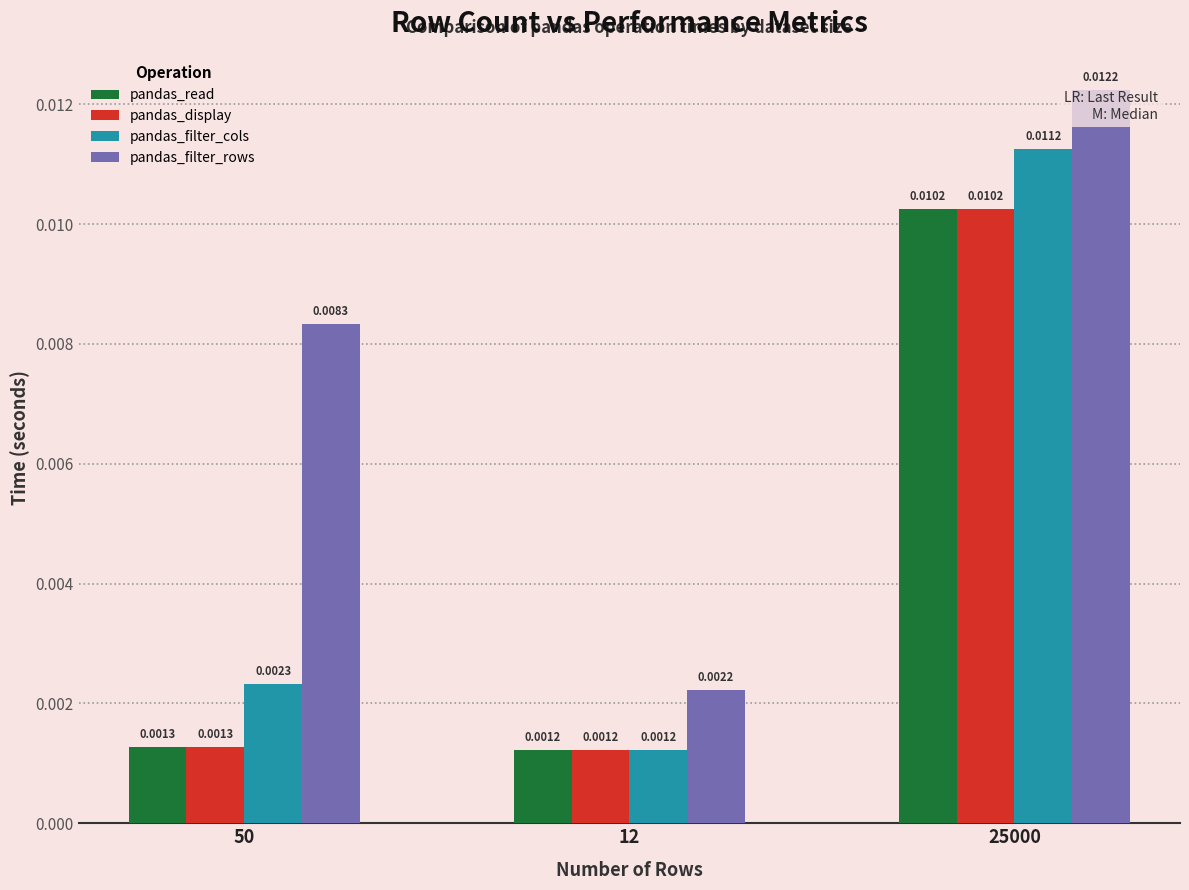

At which category is the sum across all series the highest?

25000